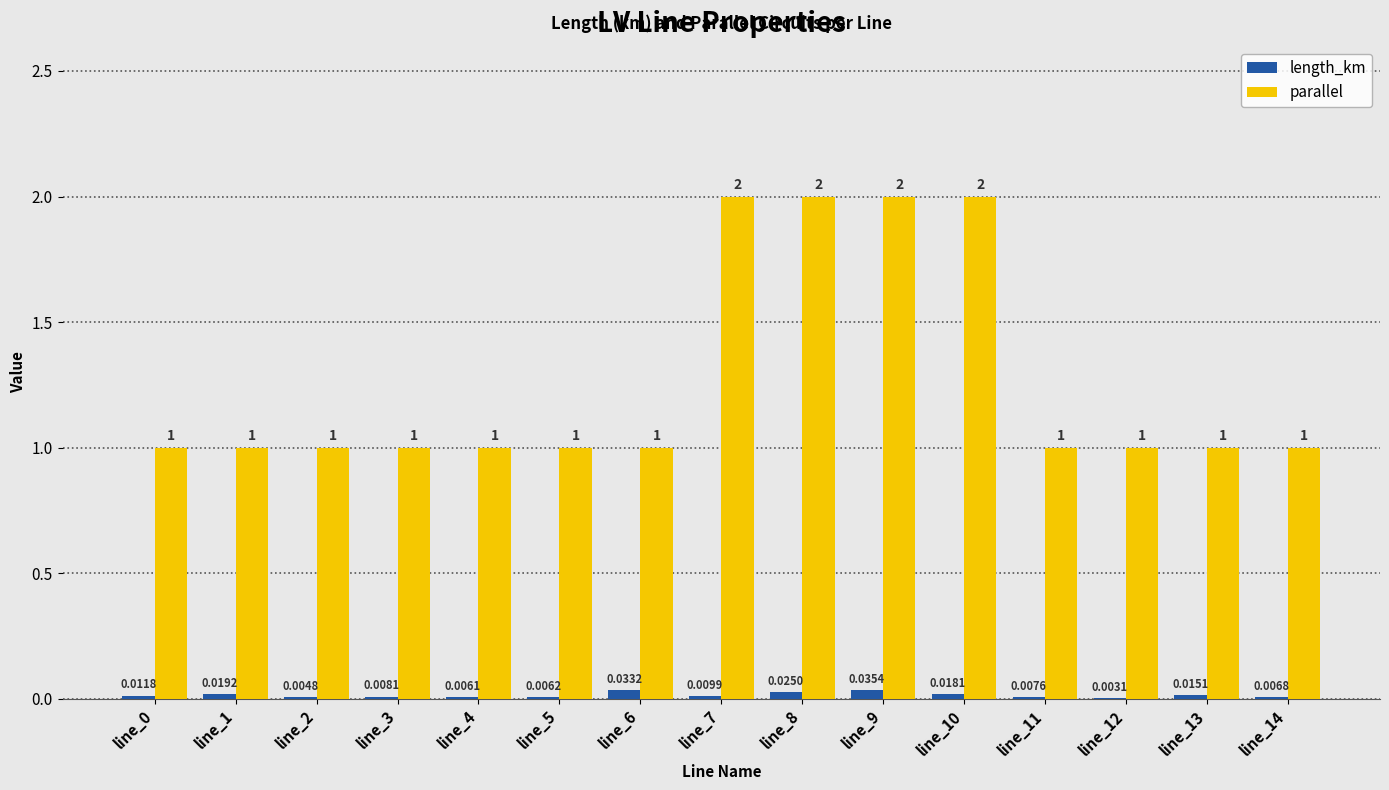

Is the value of parallel at line_2 greater than the value of length_km at line_9?

Yes